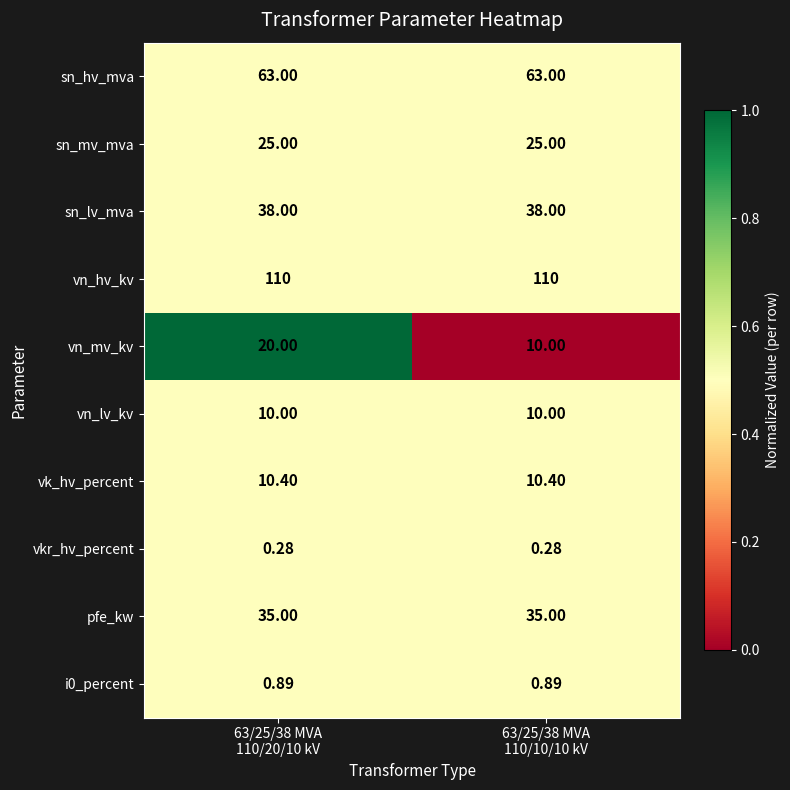

Which series has the largest range (max minus min)?

vn_mv_kv